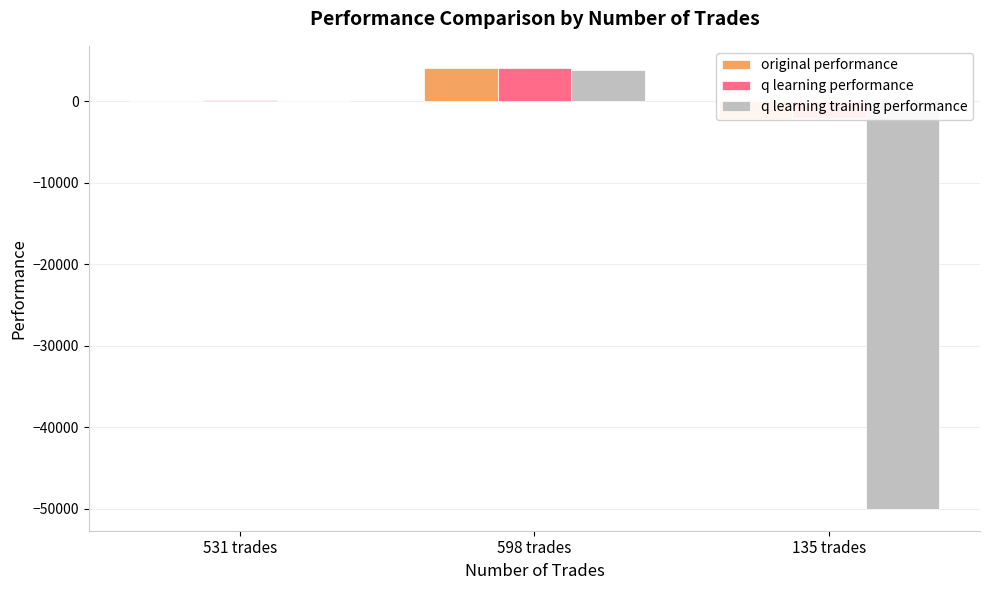

How many data points in q learning performance are above 82?

2